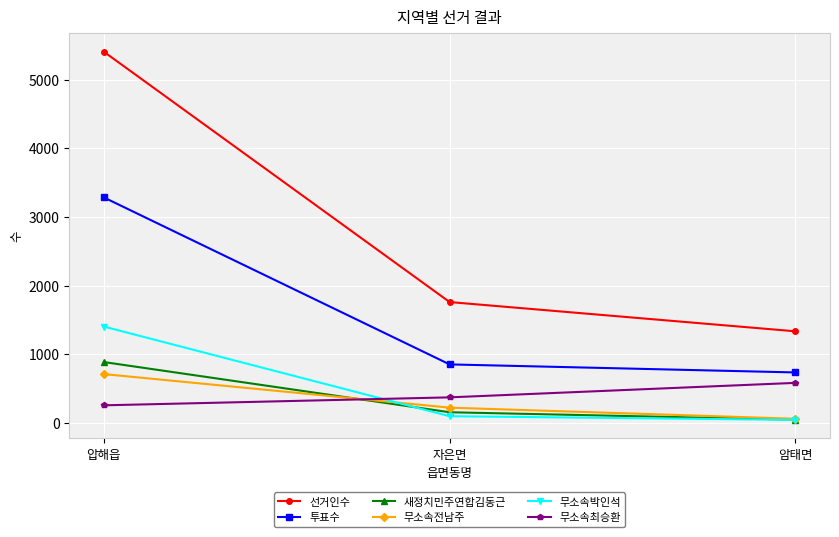

How many lines are shown in the chart?

6